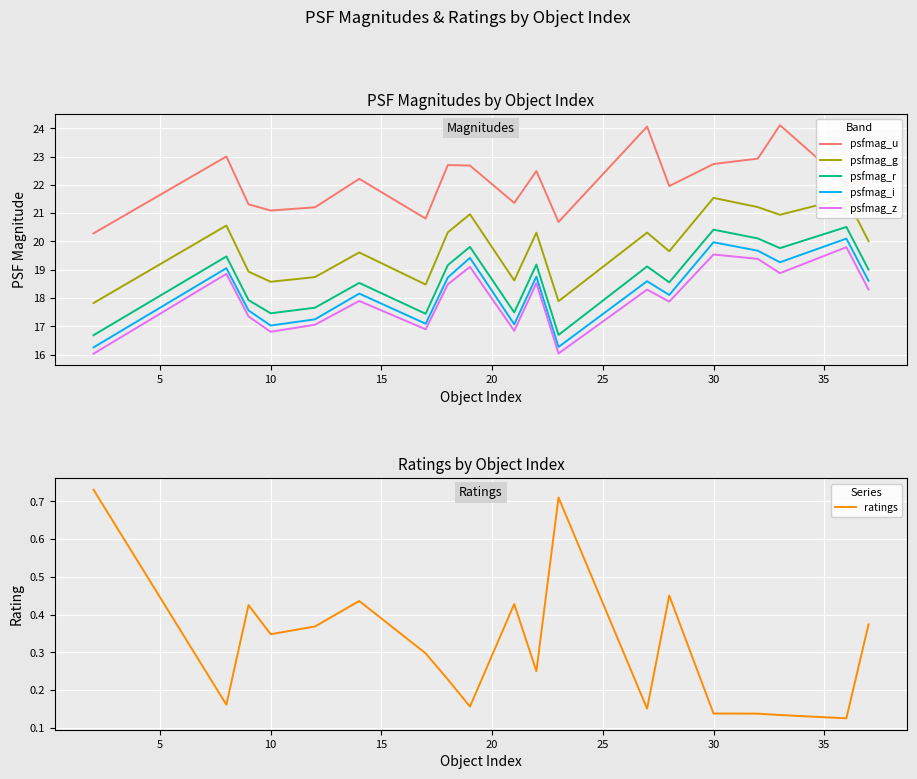

Reading left to right, extract all data points from this chart.

psfmag_u: 20.3	23.0	21.3	21.1	21.2	22.2	20.8	22.7	22.7	21.4	22.5	20.7	24.1	22.0	22.7	22.9	24.1	22.0	22.1
psfmag_g: 17.8	20.6	18.9	18.6	18.7	19.6	18.5	20.3	21.0	18.6	20.3	17.9	20.3	19.7	21.5	21.2	20.9	21.5	20.0
psfmag_r: 16.7	19.5	17.9	17.5	17.7	18.5	17.4	19.2	19.8	17.5	19.2	16.7	19.1	18.6	20.4	20.1	19.8	20.5	19.0
psfmag_i: 16.3	19.1	17.6	17.0	17.2	18.2	17.1	18.7	19.4	17.1	18.8	16.3	18.6	18.1	20.0	19.7	19.3	20.1	18.6
psfmag_z: 16.0	18.9	17.3	16.8	17.1	17.9	16.9	18.5	19.1	16.8	18.5	16.0	18.3	17.9	19.5	19.4	18.9	19.8	18.3
ratings: 0.7	0.2	0.4	0.3	0.4	0.4	0.3	0.2	0.2	0.4	0.3	0.7	0.2	0.5	0.1	0.1	0.1	0.1	0.4